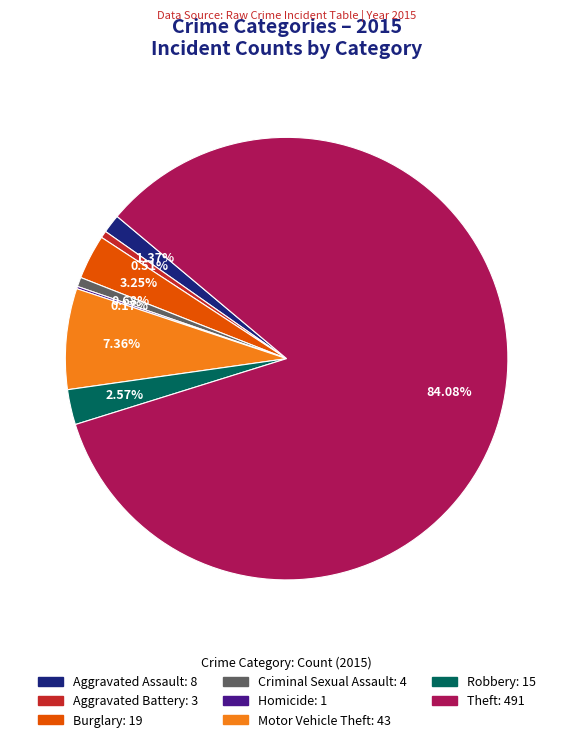

Between Theft: 491 and Aggravated Assault: 8, which is larger?

Theft: 491